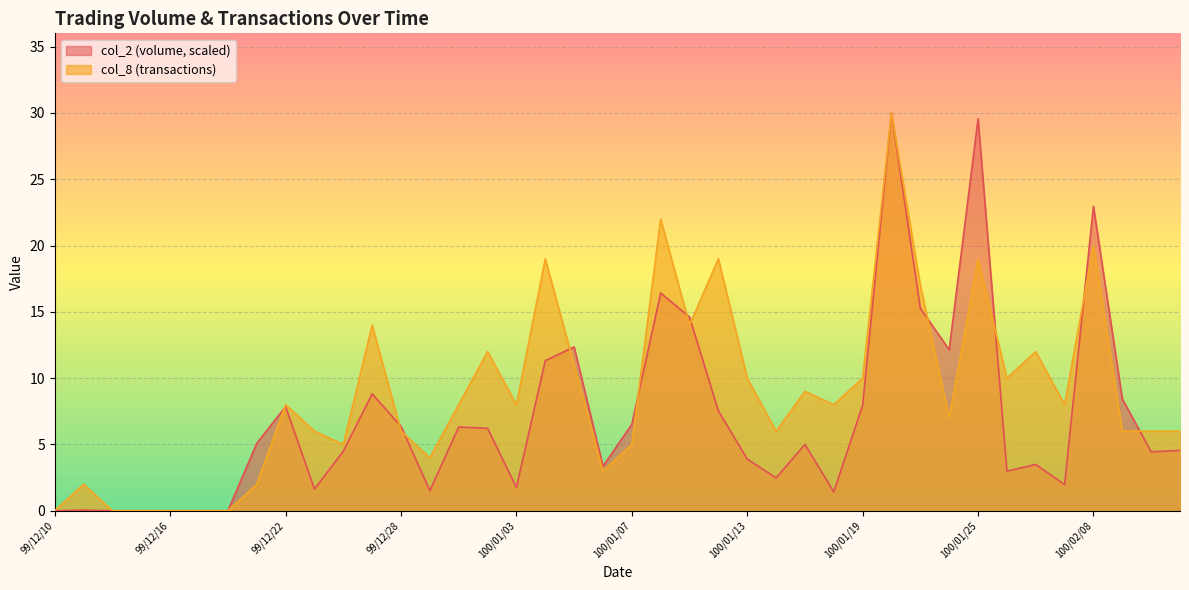

Reading right to left, extract all data points from this chart.

col_2: 100/02/11=4.5	100/02/10=4.4	100/02/09=8.4	100/02/08=23.0	100/01/28=2.0	100/01/27=3.5	100/01/26=3.0	100/01/25=29.6	100/01/24=12.1	100/01/21=15.3	100/01/20=30.0	100/01/19=8.0	100/01/18=1.4	100/01/17=5.0	100/01/14=2.5	100/01/13=3.9	100/01/12=7.5	100/01/11=14.6	100/01/10=16.4	100/01/07=6.5	100/01/06=3.4	100/01/05=12.4	100/01/04=11.3	100/01/03=1.8	99/12/31=6.2	99/12/30=6.3	99/12/29=1.5	99/12/28=6.4	99/12/27=8.8	99/12/24=4.5	99/12/23=1.6	99/12/22=7.9	99/12/21=5.1	99/12/20=0.0	99/12/17=0.0	99/12/16=0.0	99/12/15=0.0	99/12/14=0.0	99/12/13=0.1	99/12/10=0.0
col_8: 100/02/11=6.0	100/02/10=6.0	100/02/09=6.0	100/02/08=20.0	100/01/28=8.0	100/01/27=12.0	100/01/26=10.0	100/01/25=19.0	100/01/24=7.0	100/01/21=17.0	100/01/20=30.0	100/01/19=10.0	100/01/18=8.0	100/01/17=9.0	100/01/14=6.0	100/01/13=10.0	100/01/12=19.0	100/01/11=14.0	100/01/10=22.0	100/01/07=5.0	100/01/06=3.0	100/01/05=11.0	100/01/04=19.0	100/01/03=8.0	99/12/31=12.0	99/12/30=8.0	99/12/29=4.0	99/12/28=6.0	99/12/27=14.0	99/12/24=5.0	99/12/23=6.0	99/12/22=8.0	99/12/21=2.0	99/12/20=0.0	99/12/17=0.0	99/12/16=0.0	99/12/15=0.0	99/12/14=0.0	99/12/13=2.0	99/12/10=0.0